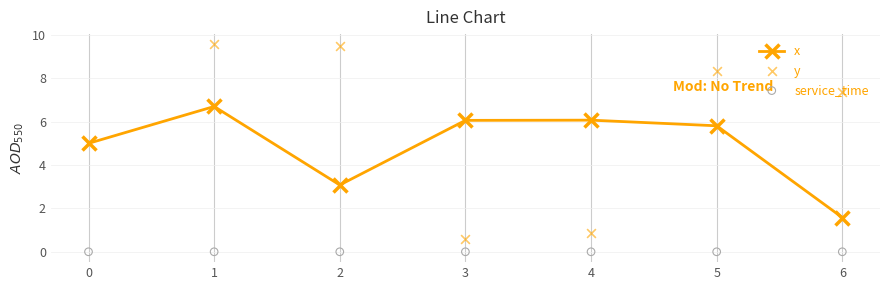

At which category is the sum across all series the highest?

1